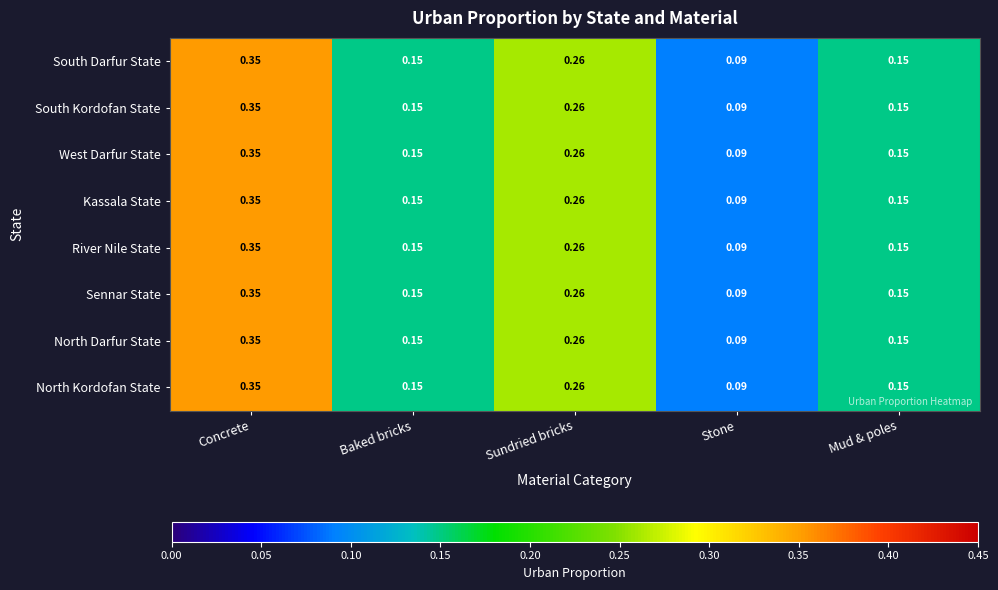

Which category has the lowest value in the West Darfur State series?

Stone